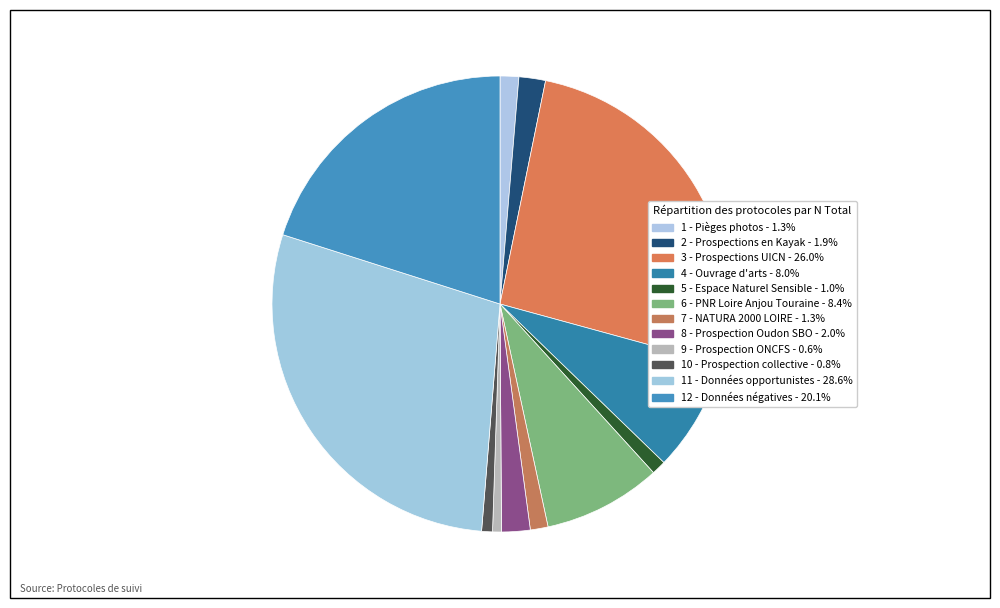

How many segments does this pie chart have?

12